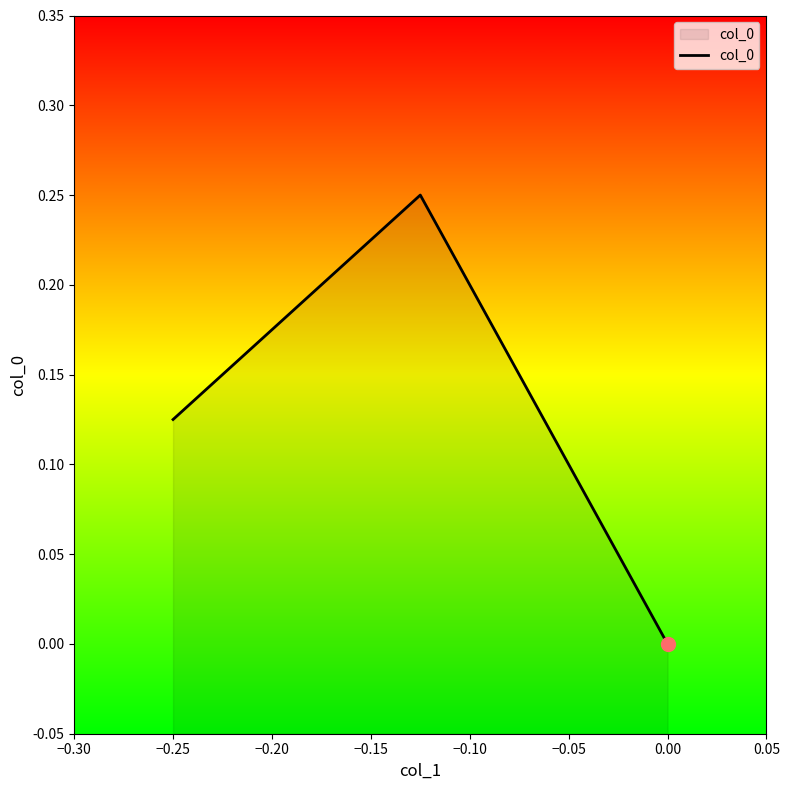

The chart shows a value of 0.2 at 0.00. True or false?

False